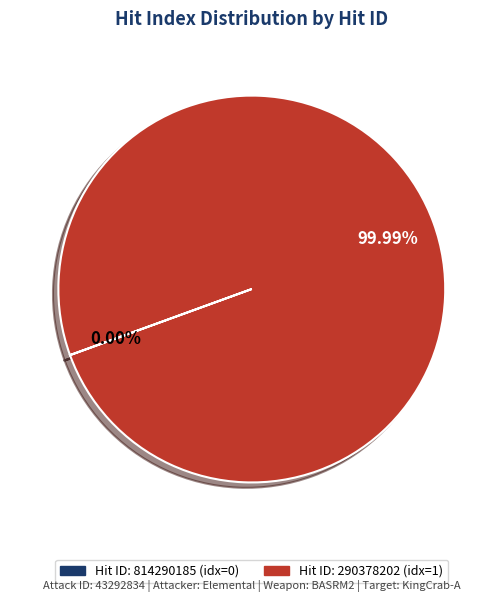

Is there a majority slice in this chart?

Yes